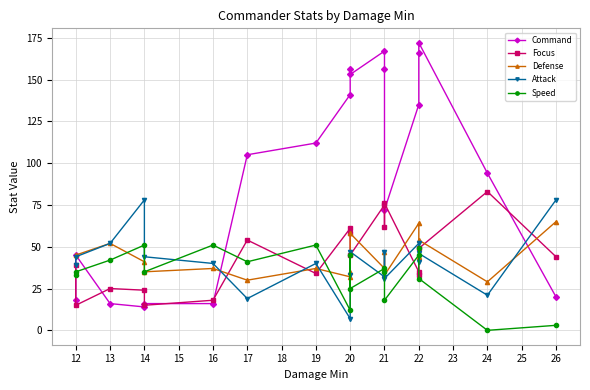

What are all the series names shown in the legend?

Command, Focus, Defense, Attack, Speed